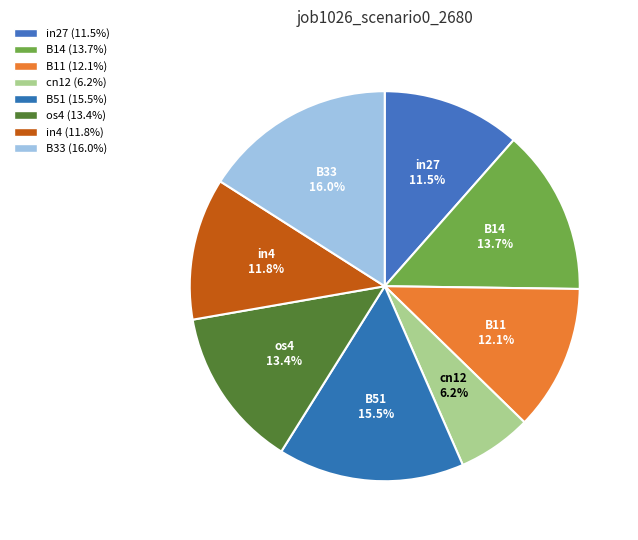

Does B33 account for over 50% of the chart?

No